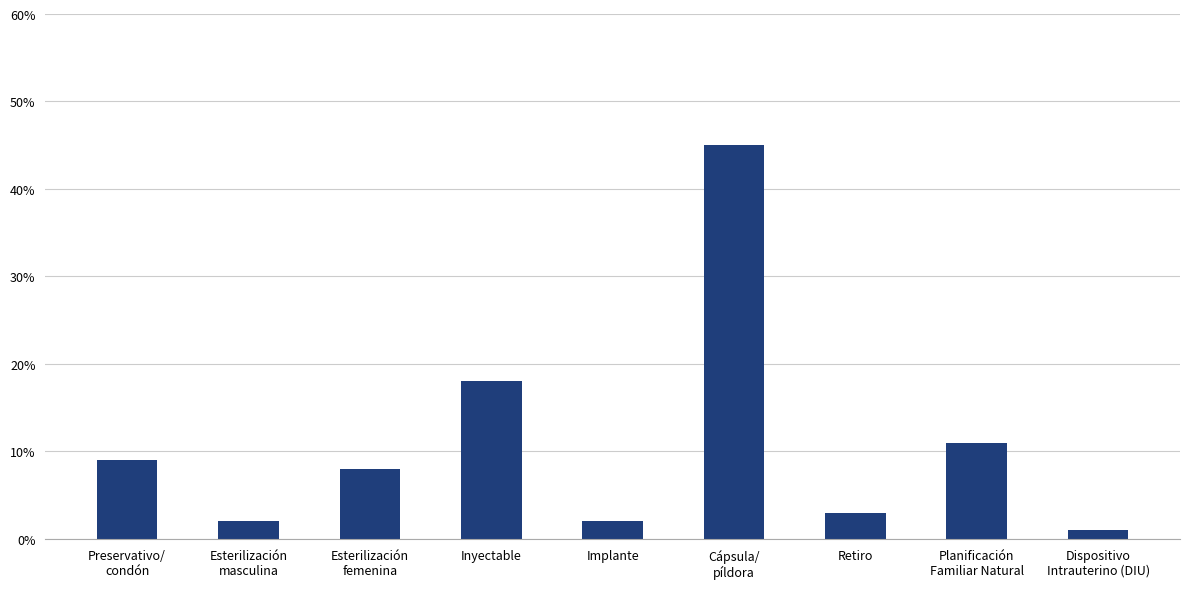

What is the label of the 2nd bar from the right?

Planificación
Familiar Natural